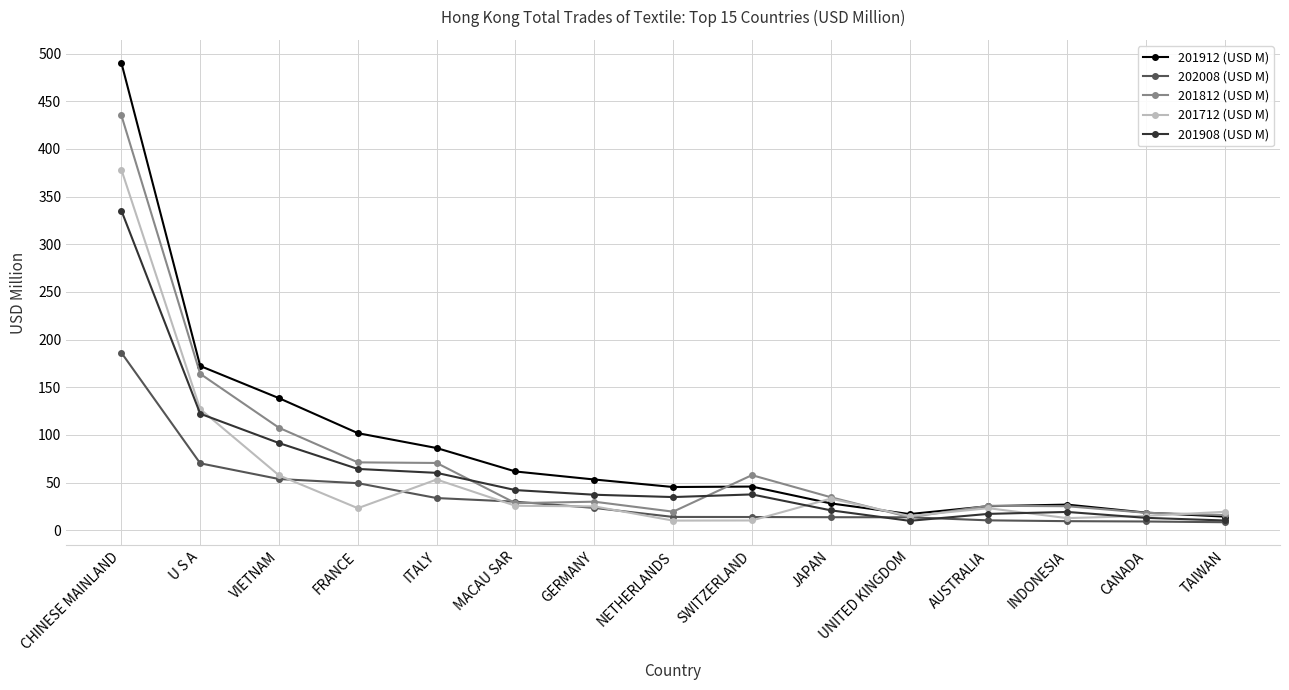

Is it true that 201912 (USD M) equals 18.5 at CANADA?

True